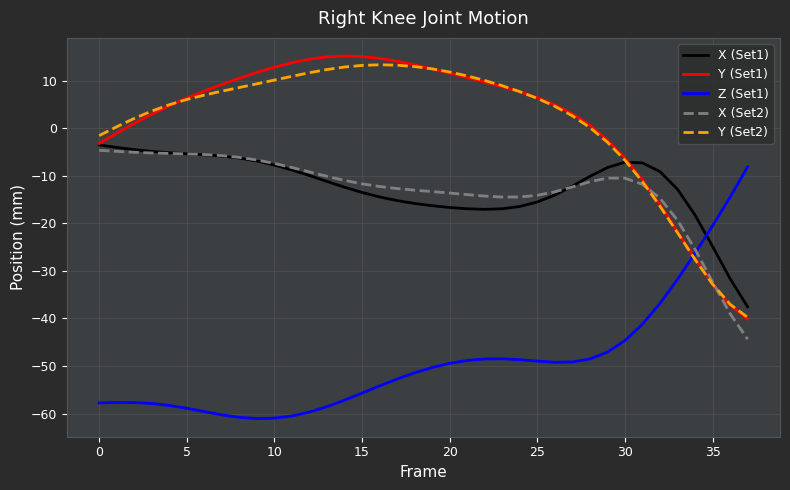

Does the chart display data point markers on the line(s)?

No